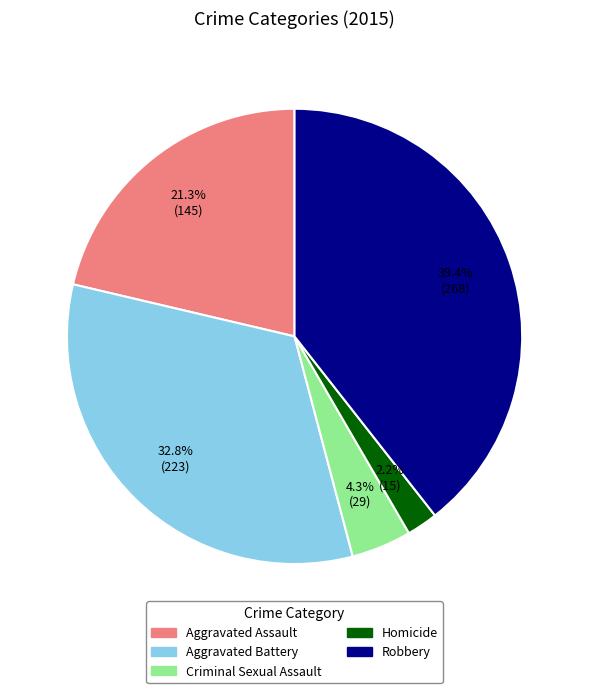

Count the number of slices in the pie.

5